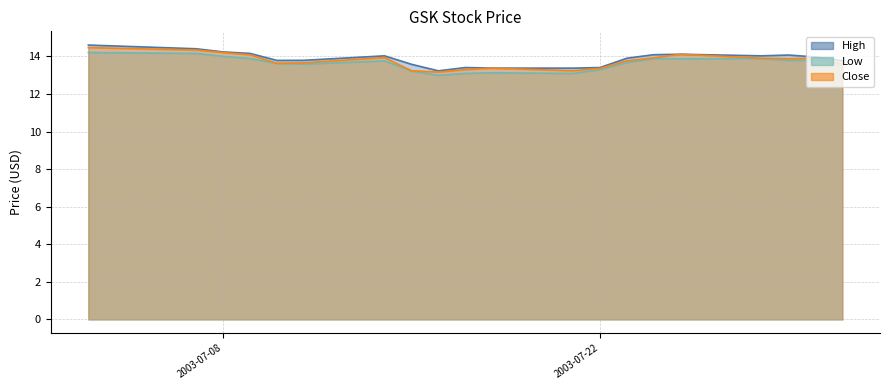

Read the Close value at 2003-07-03.

14.5